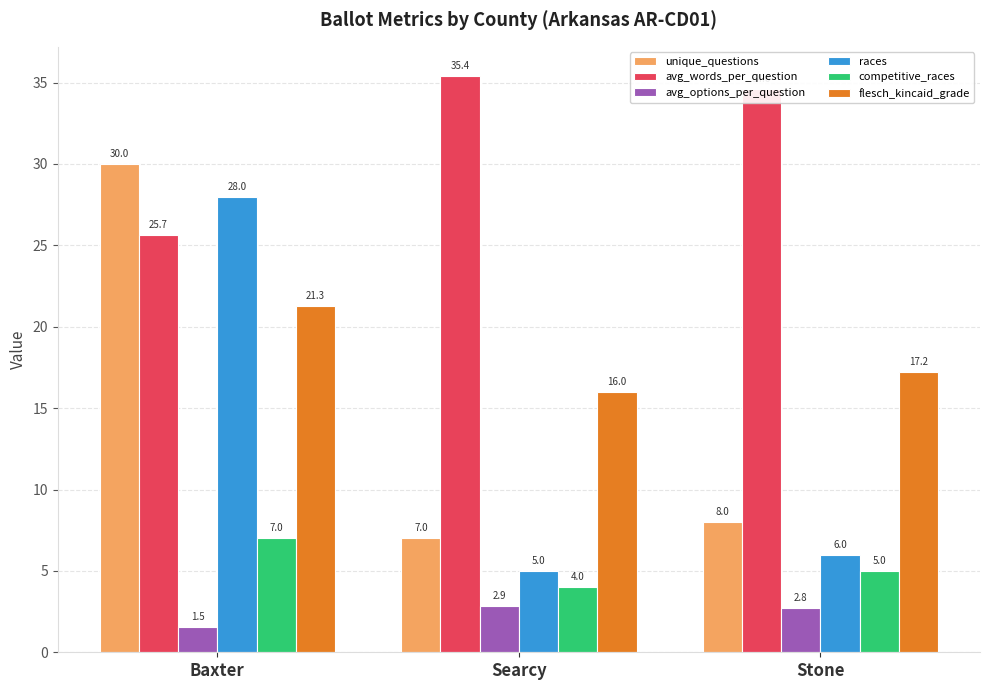

What is the sum of all unique_questions values?

45.0